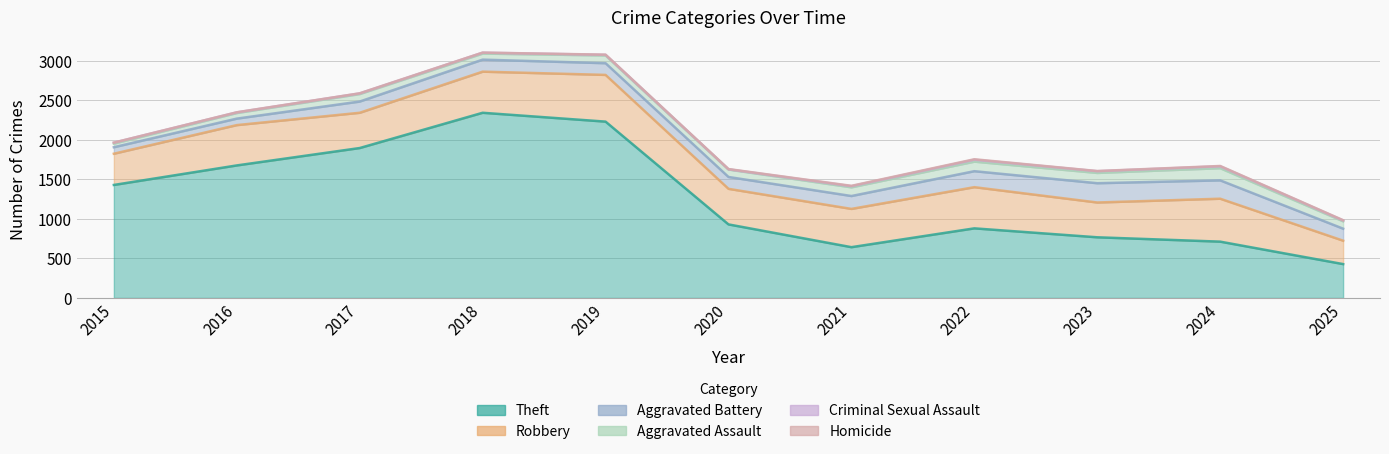

What is the spread (max minus min) of values at 2024?

708